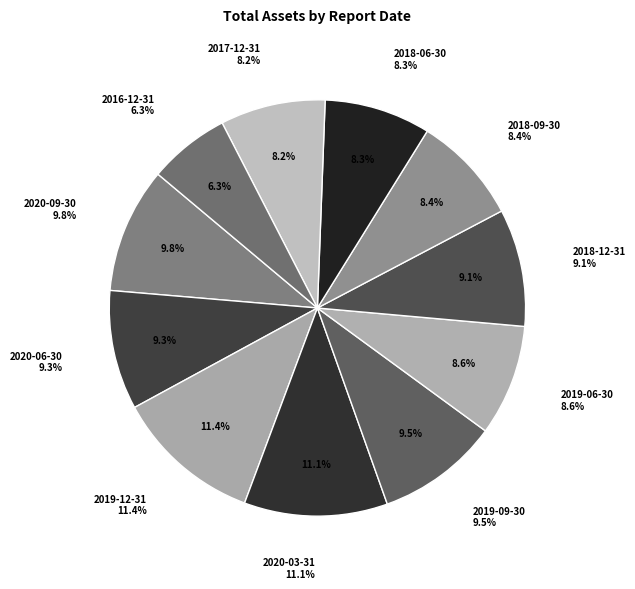

The 2017-12-31 slice represents 1% of the pie. True or false?

False